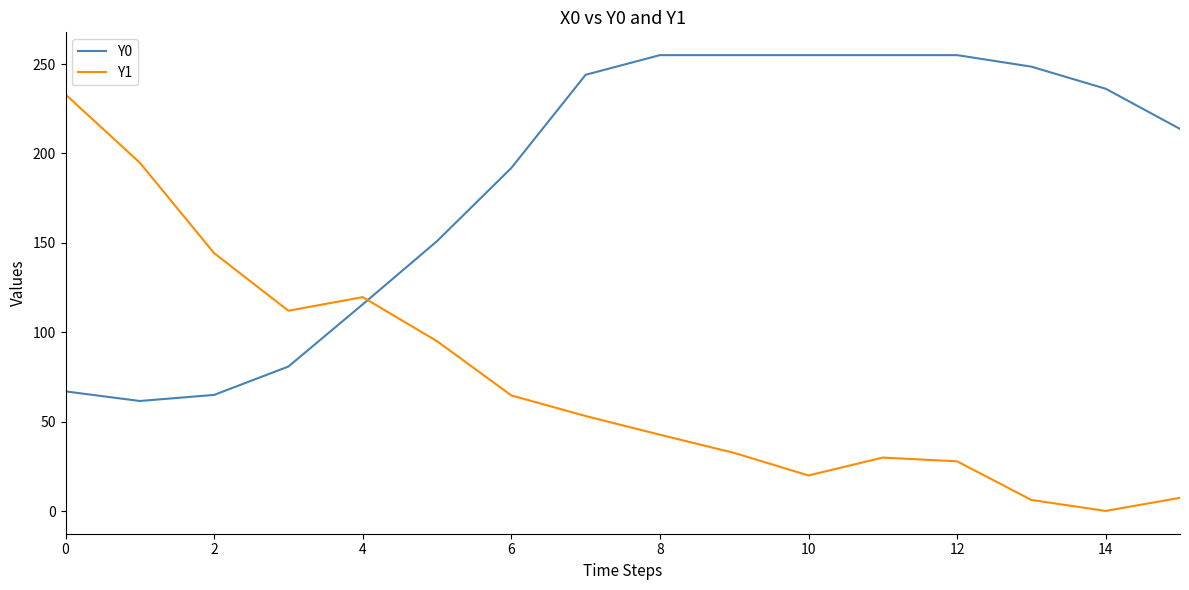

What is the difference between the maximum and minimum values in the Y1 series?

232.8